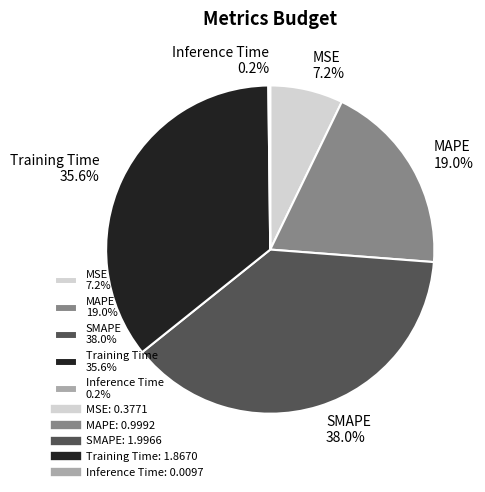

To the nearest percent, what is the difference between the SMAPE and Training Time slice percentages?

2%